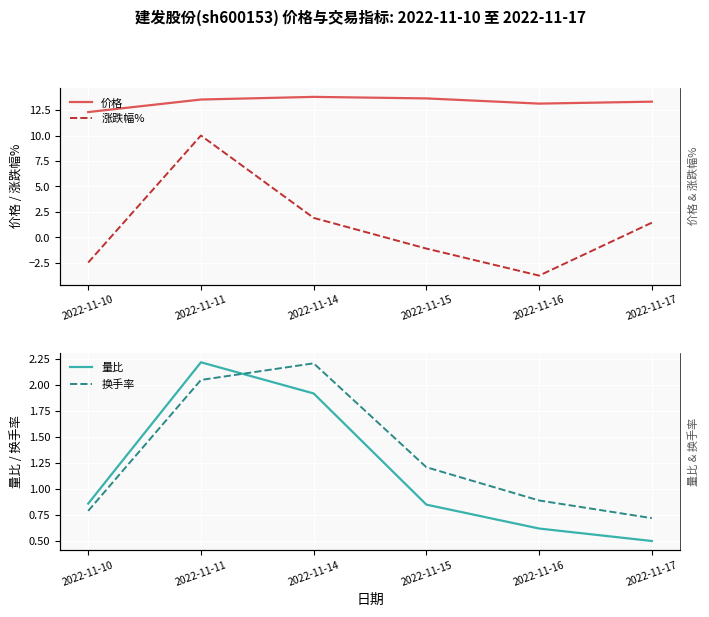

True or false: 换手率 has a value of 1.6 at 2022-11-16.

False